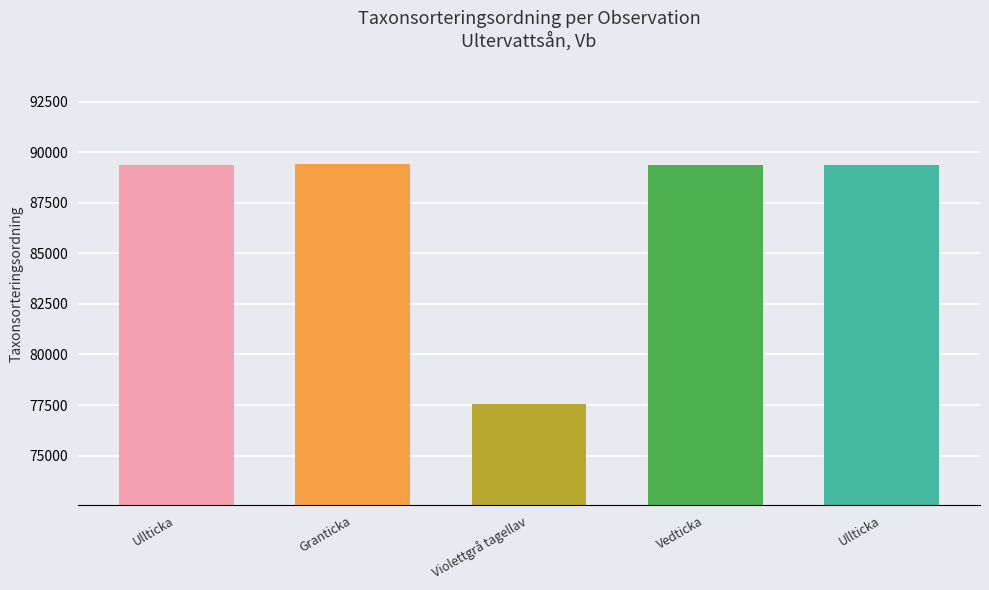

Reading left to right, extract all data points from this chart.

89392	89410	77541	89356	89392